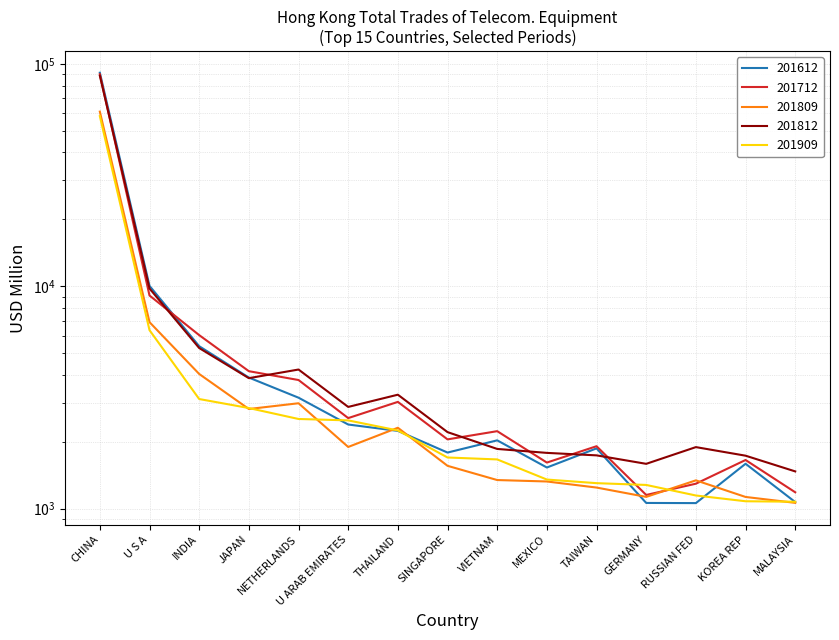

Reading right to left, what are all the values shown in this chart?

201612: MALAYSIA=1070.9	KOREA REP=1592.3	RUSSIAN FED=1059.4	GERMANY=1061.1	TAIWAN=1867.3	MEXICO=1531.6	VIETNAM=2029.2	SINGAPORE=1788.2	THAILAND=2237.9	U ARAB EMIRATES=2390.8	NETHERLANDS=3156.3	JAPAN=3887.6	INDIA=5380.4	U S A=10049.3	CHINA=91364.5
201712: MALAYSIA=1185.0	KOREA REP=1655.6	RUSSIAN FED=1295.2	GERMANY=1152.6	TAIWAN=1909.6	MEXICO=1612.1	VIETNAM=2231.6	SINGAPORE=2049.8	THAILAND=3022.1	U ARAB EMIRATES=2555.1	NETHERLANDS=3790.1	JAPAN=4153.1	INDIA=6033.7	U S A=9094.3	CHINA=89933.4
201809: MALAYSIA=1062.3	KOREA REP=1129.1	RUSSIAN FED=1341.0	GERMANY=1129.9	TAIWAN=1244.5	MEXICO=1325.3	VIETNAM=1345.1	SINGAPORE=1558.6	THAILAND=2312.0	U ARAB EMIRATES=1894.8	NETHERLANDS=2979.7	JAPAN=2807.4	INDIA=4035.3	U S A=6901.0	CHINA=61062.8
201812: MALAYSIA=1471.1	KOREA REP=1731.1	RUSSIAN FED=1892.0	GERMANY=1591.1	TAIWAN=1737.0	MEXICO=1782.2	VIETNAM=1856.5	SINGAPORE=2209.4	THAILAND=3255.7	U ARAB EMIRATES=2868.4	NETHERLANDS=4225.0	JAPAN=3863.9	INDIA=5278.3	U S A=9779.6	CHINA=88561.7
201909: MALAYSIA=1074.7	KOREA REP=1079.9	RUSSIAN FED=1146.3	GERMANY=1278.6	TAIWAN=1302.5	MEXICO=1352.1	VIETNAM=1665.4	SINGAPORE=1699.0	THAILAND=2247.8	U ARAB EMIRATES=2495.0	NETHERLANDS=2531.8	JAPAN=2835.5	INDIA=3112.8	U S A=6351.1	CHINA=58292.6